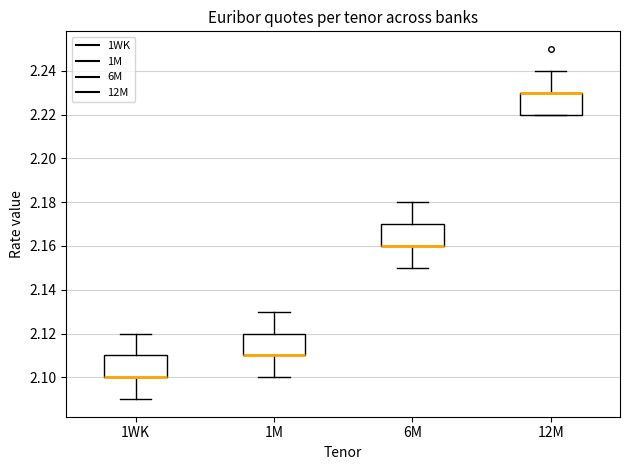

Where is the upper edge of the box for 1M on the y-axis? The values are not printed on the chart, so give them approximately, as read against the axis.

2.12